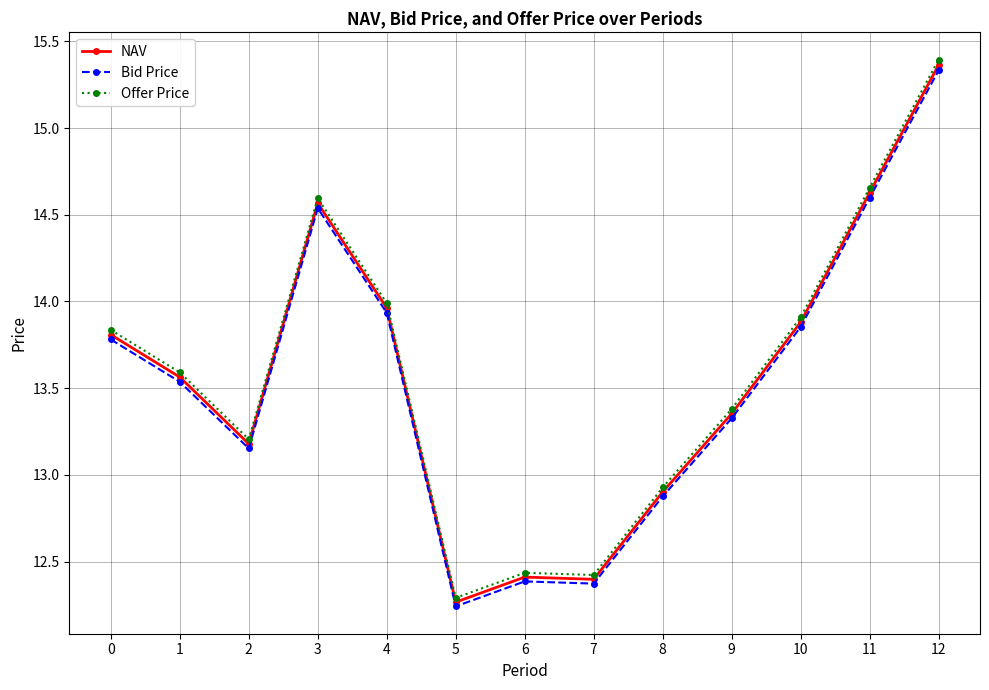

Rank the series by their average value, from highest to lowest.

Offer Price, NAV, Bid Price